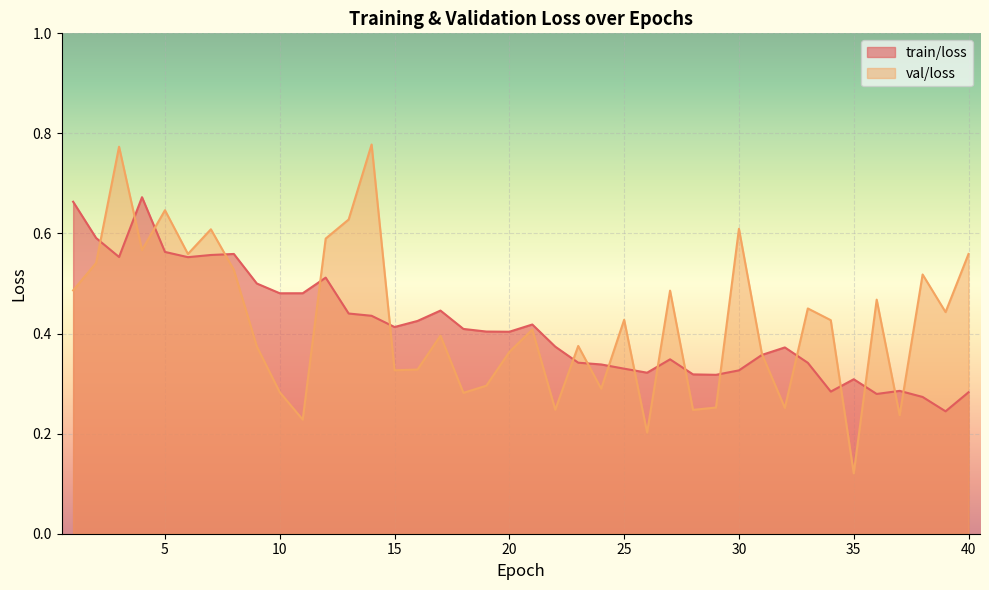

What is the average value of the train/loss series?

0.4